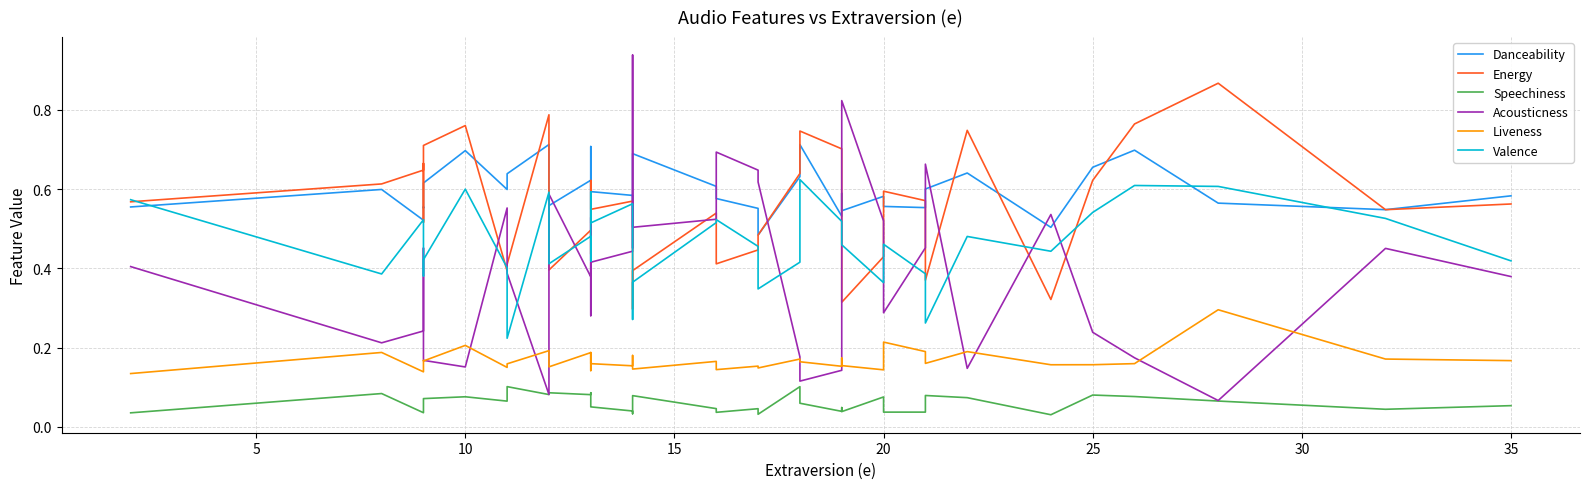

In Valence, how many points are higher than both neighbors (excluding endpoints)?

11